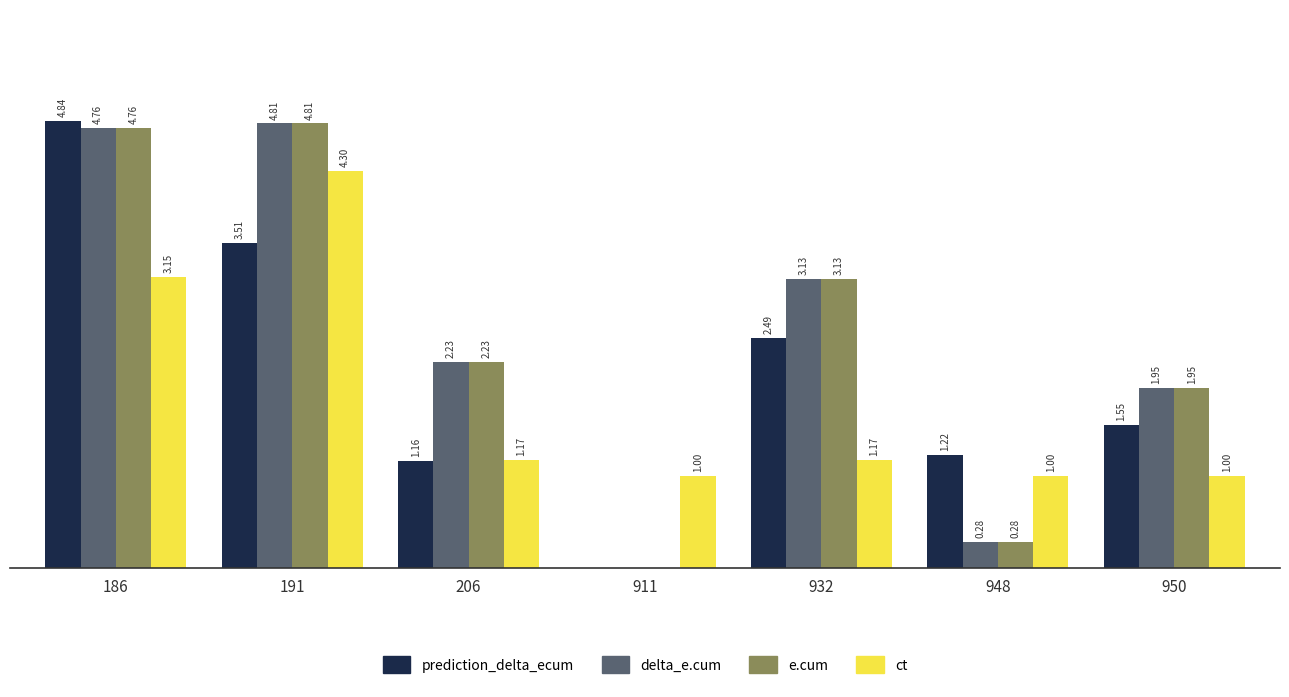

Is the value of e.cum at 911 greater than the value of delta_e.cum at 186?

No